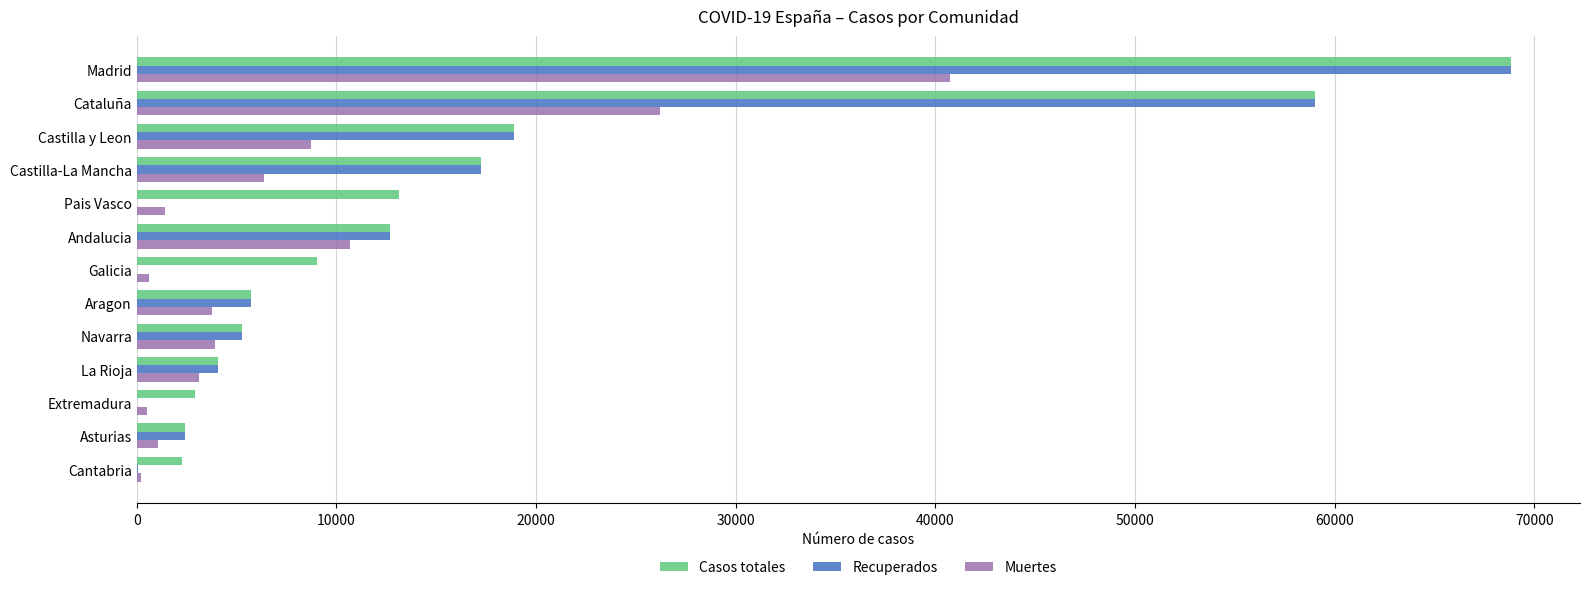

What are all the series names shown in the legend?

Casos totales, Recuperados, Muertes